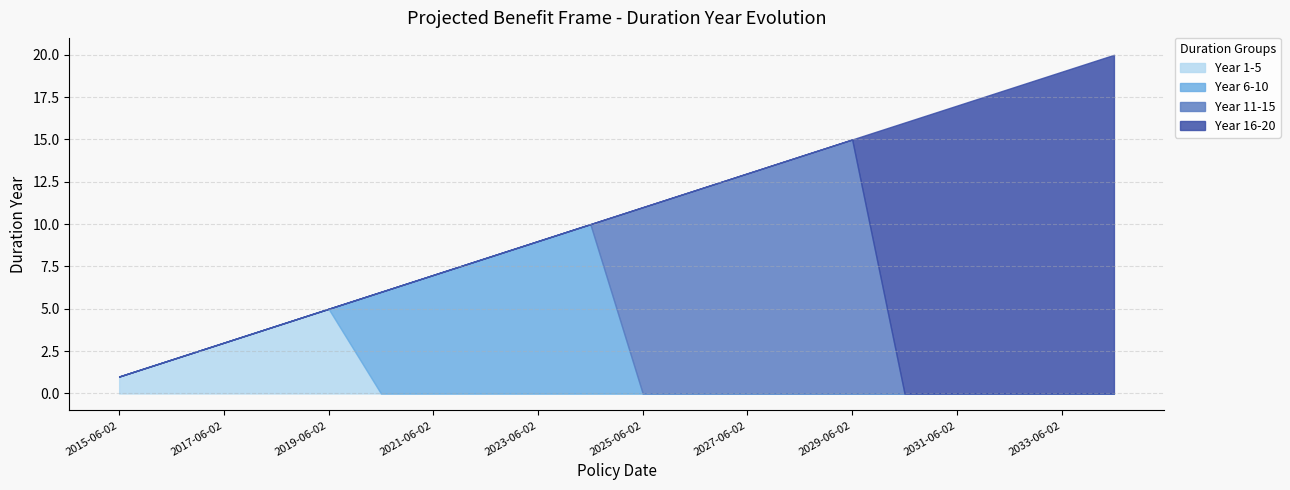

Where do Year 11-15 and Year 6-10 first cross each other?

2024-06-02 and 2025-06-02